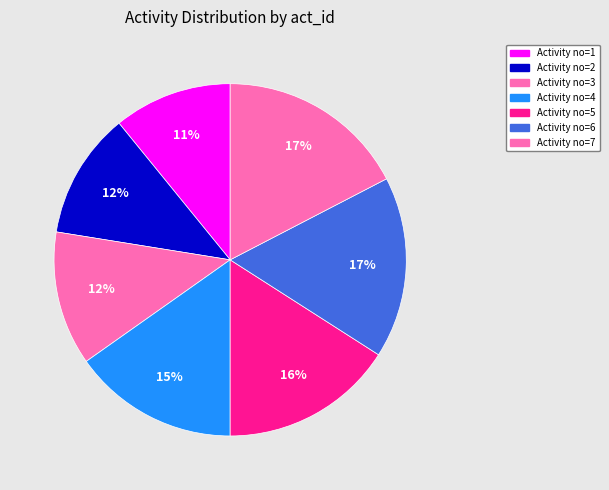

Count the number of slices in the pie.

7